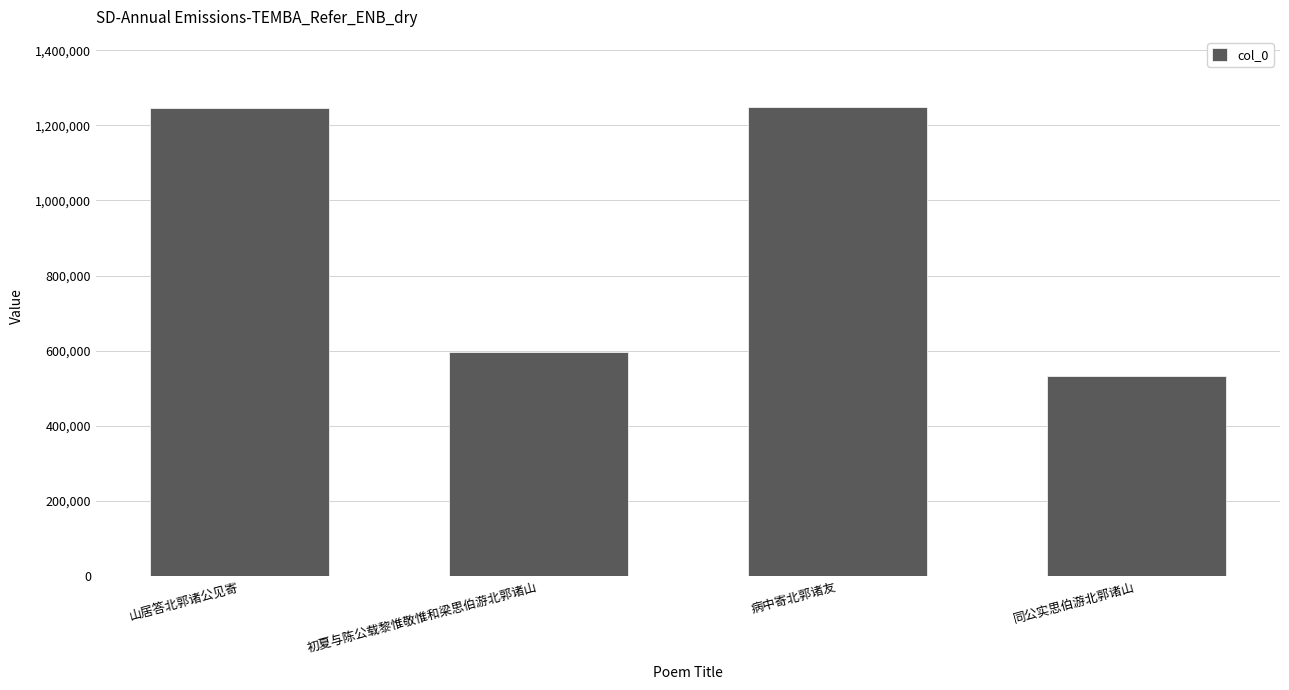

What is the value of the 2nd bar from the left?

597557